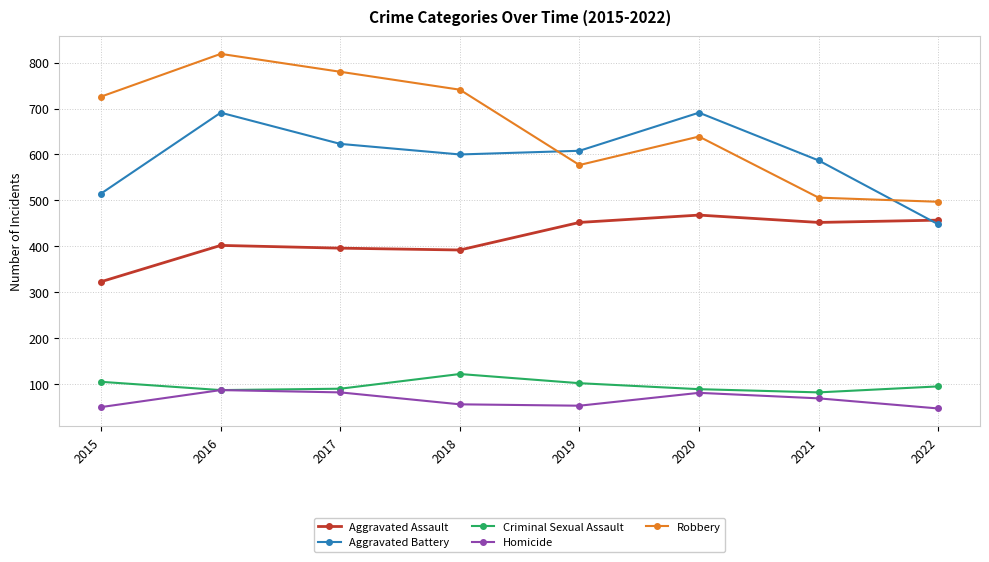

List the series in order of their peak value, lowest first.

Homicide, Criminal Sexual Assault, Aggravated Assault, Aggravated Battery, Robbery